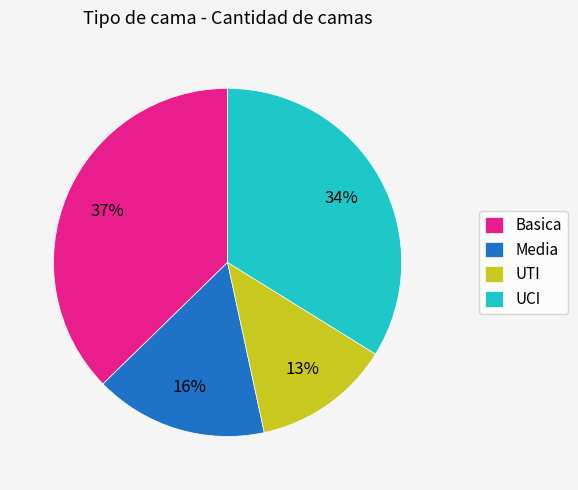

To the nearest percent, what percentage of the pie is UTI?

13%